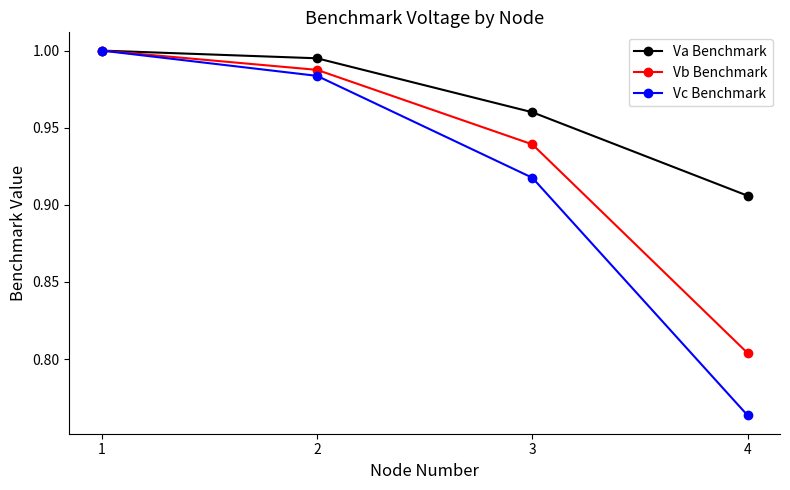

Which series has the widest spread of values?

Vc Benchmark